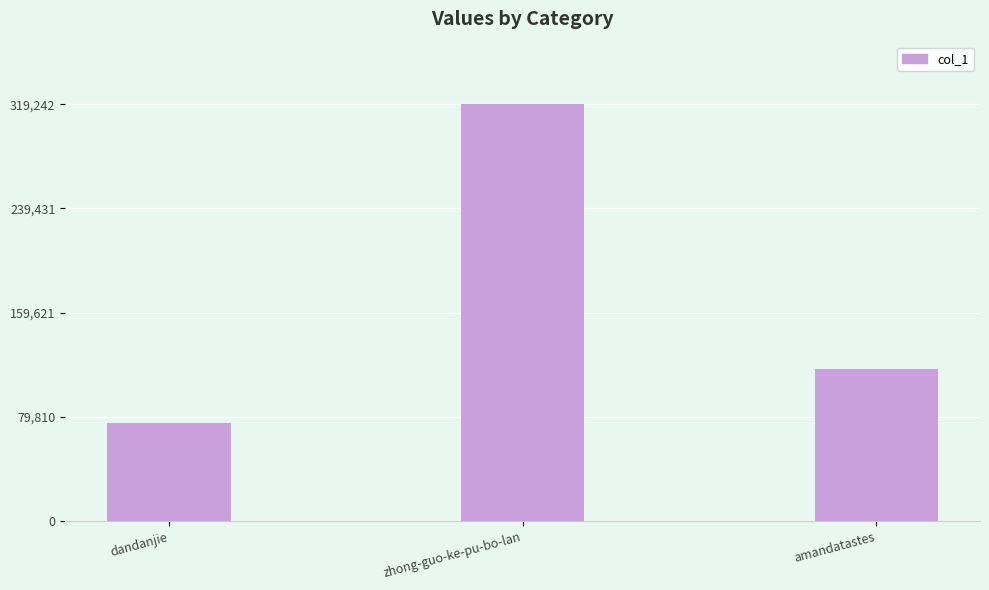

Which label corresponds to the smallest value in the chart?

dandanjie